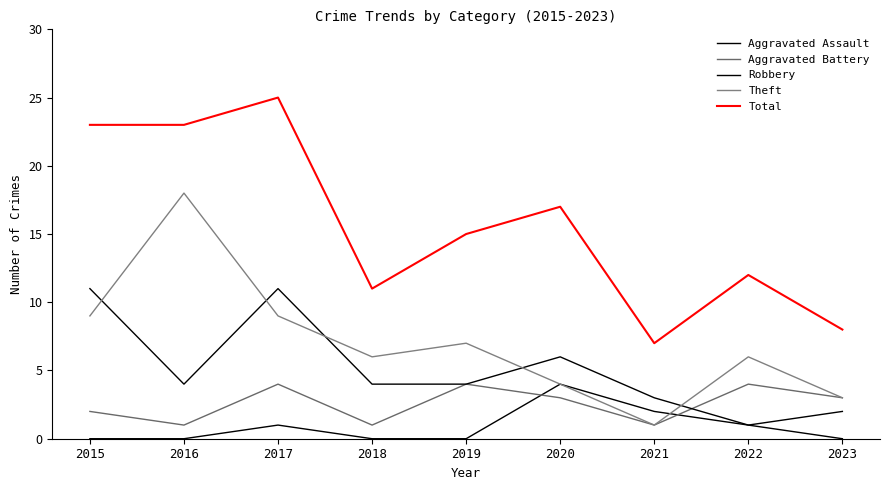

How many lines are shown in the chart?

5